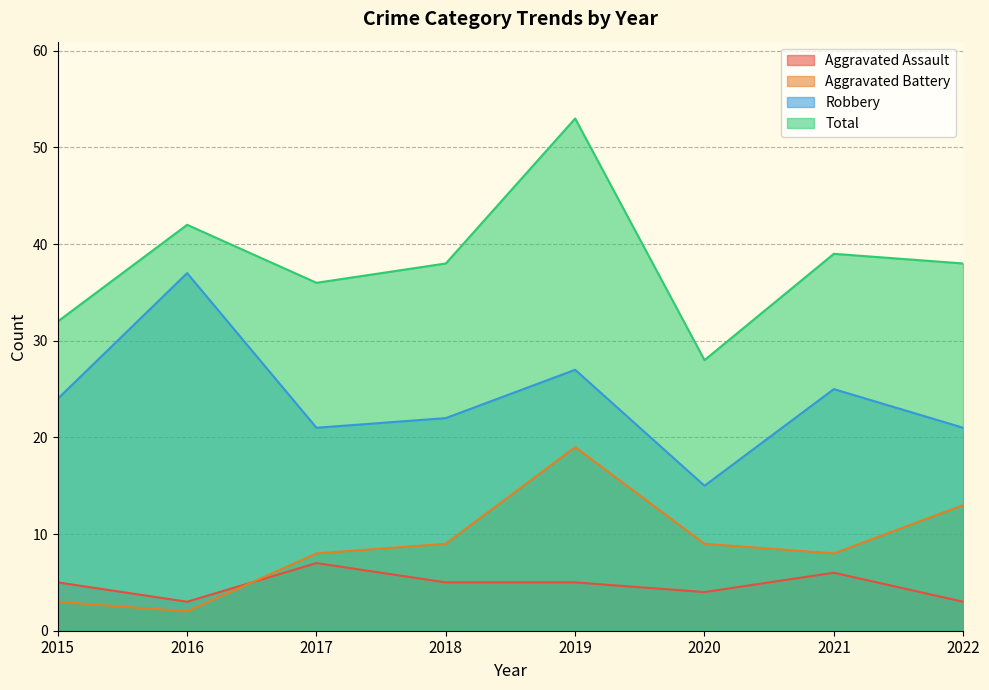

Where is the first local maximum for Aggravated Battery?

2019